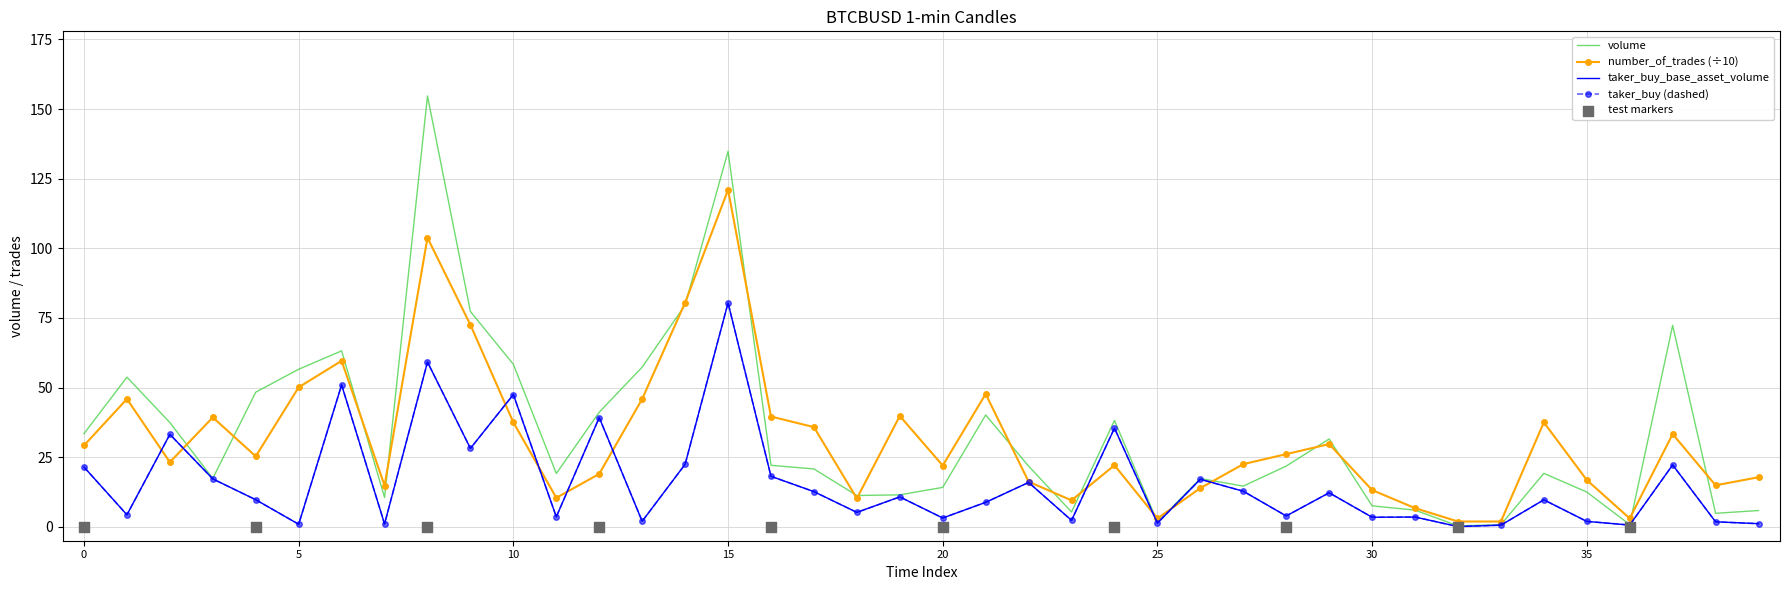

At which category is the sum across all series the highest?

15